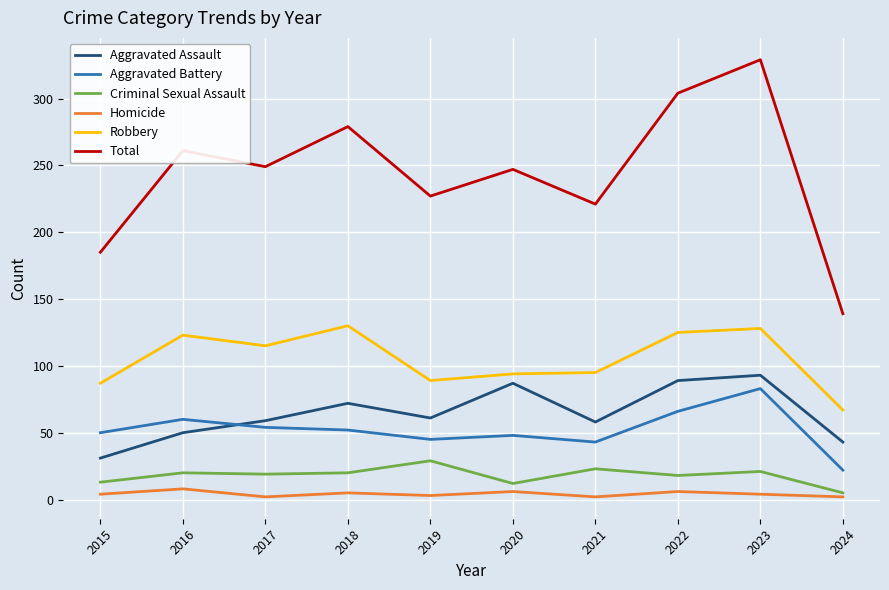

What is the difference between the maximum and second lowest values in the Homicide series?

6